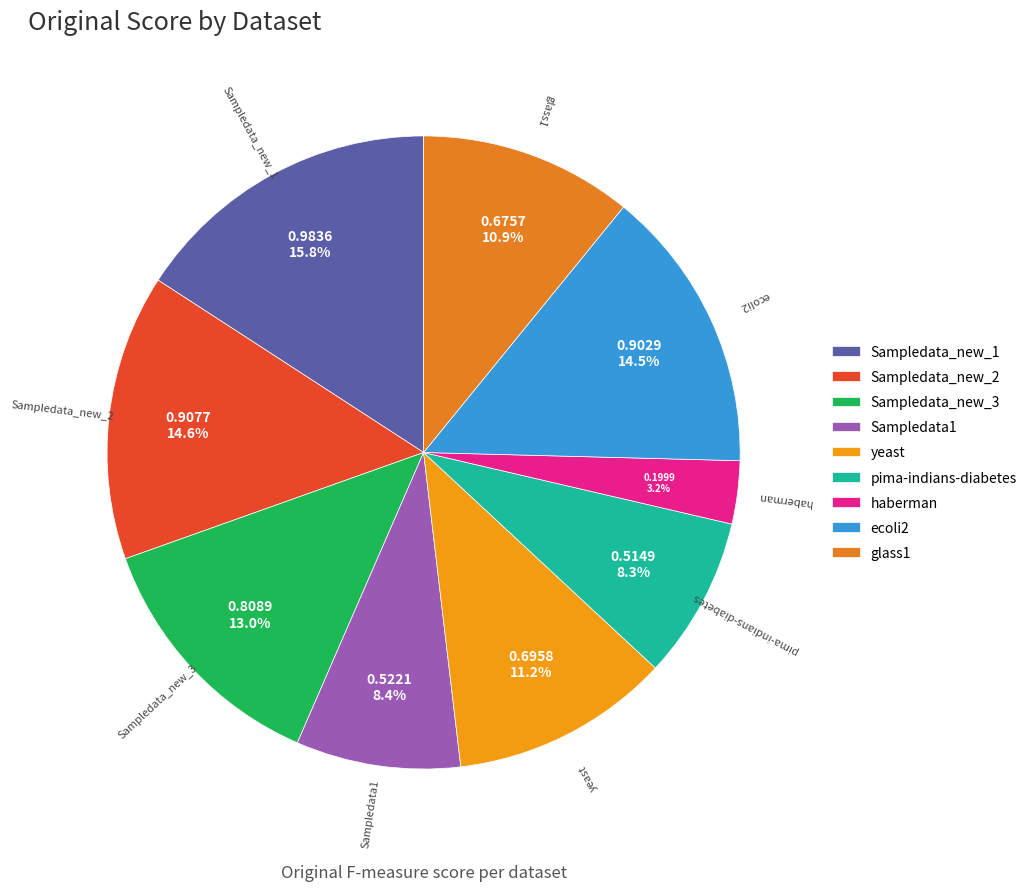

True or false: Sampledata1 accounts for 1% of the total.

False